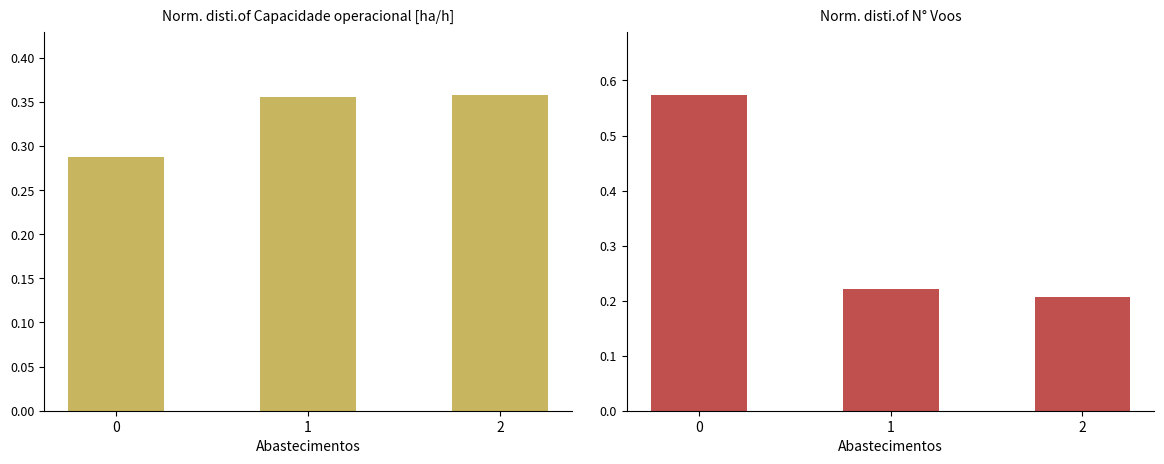

What is the maximum value for Capacidade operacional [ha/h]?

0.4